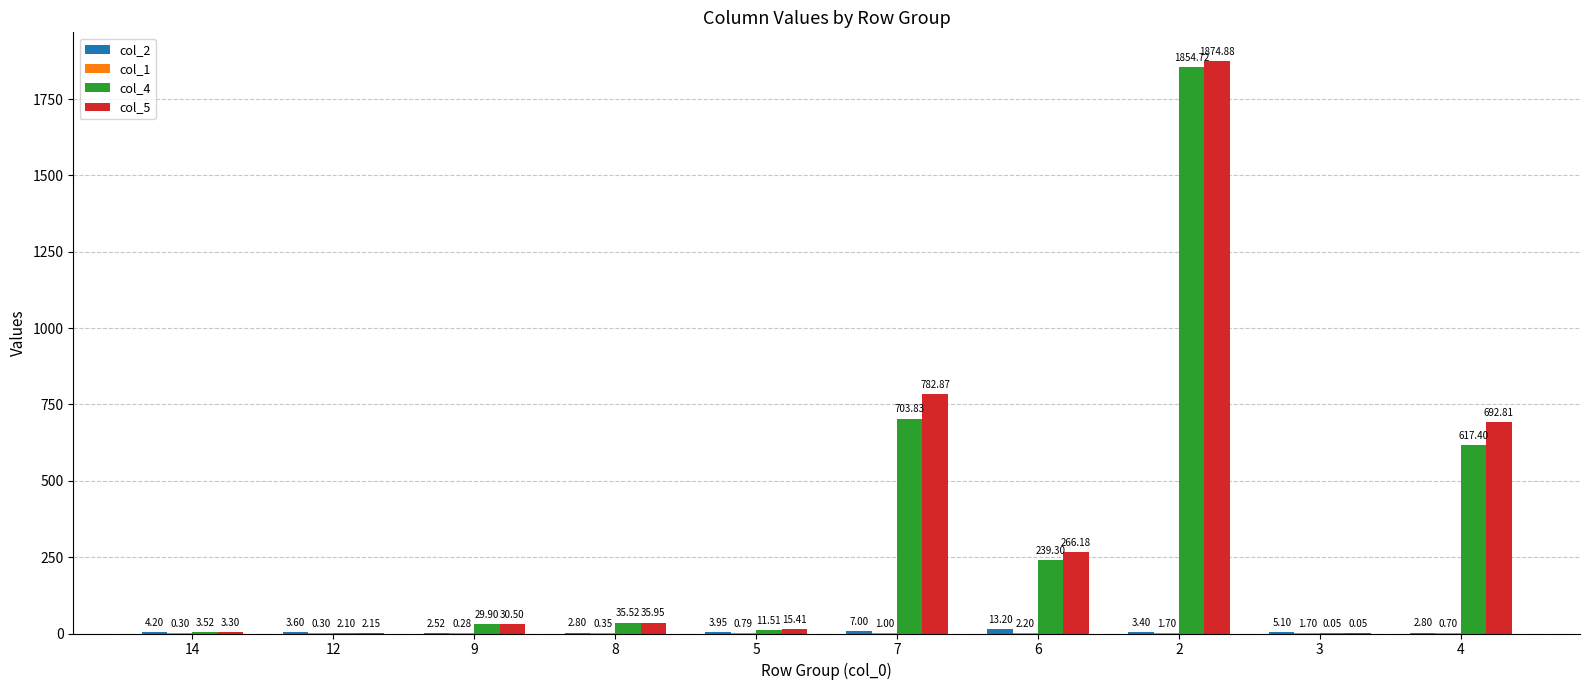

What is the sum of the col_4 values at 7 and 4?

1321.2